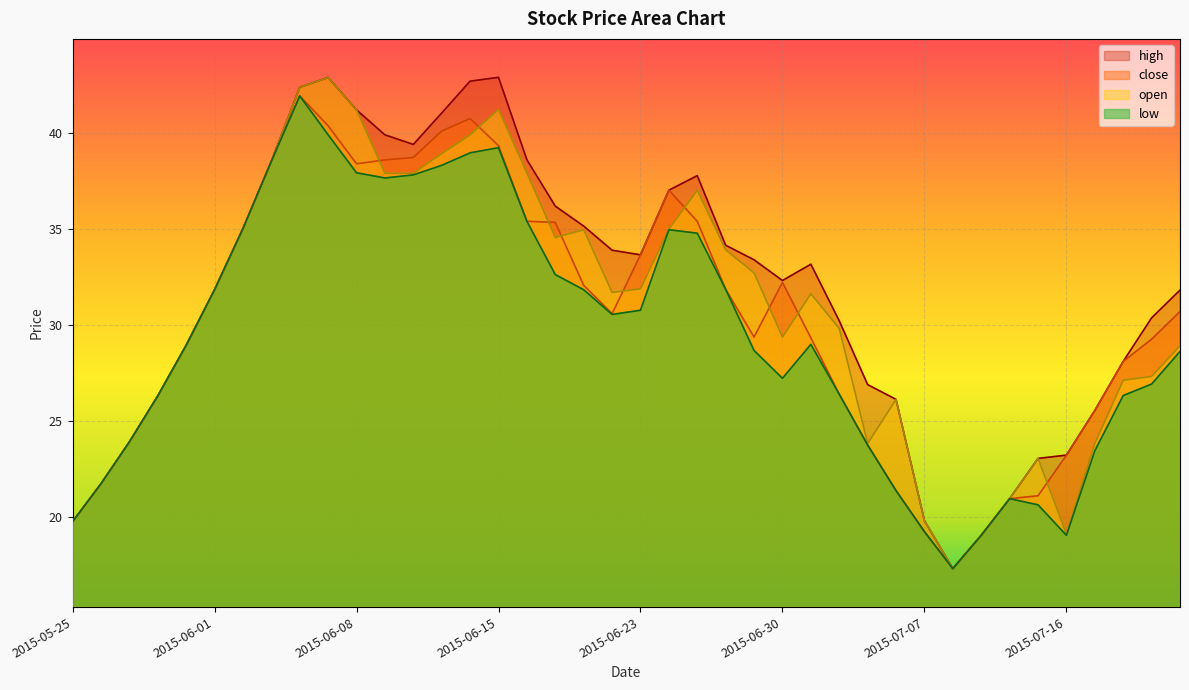

Is it true that high equals 35.0 at 2015-06-02?

True